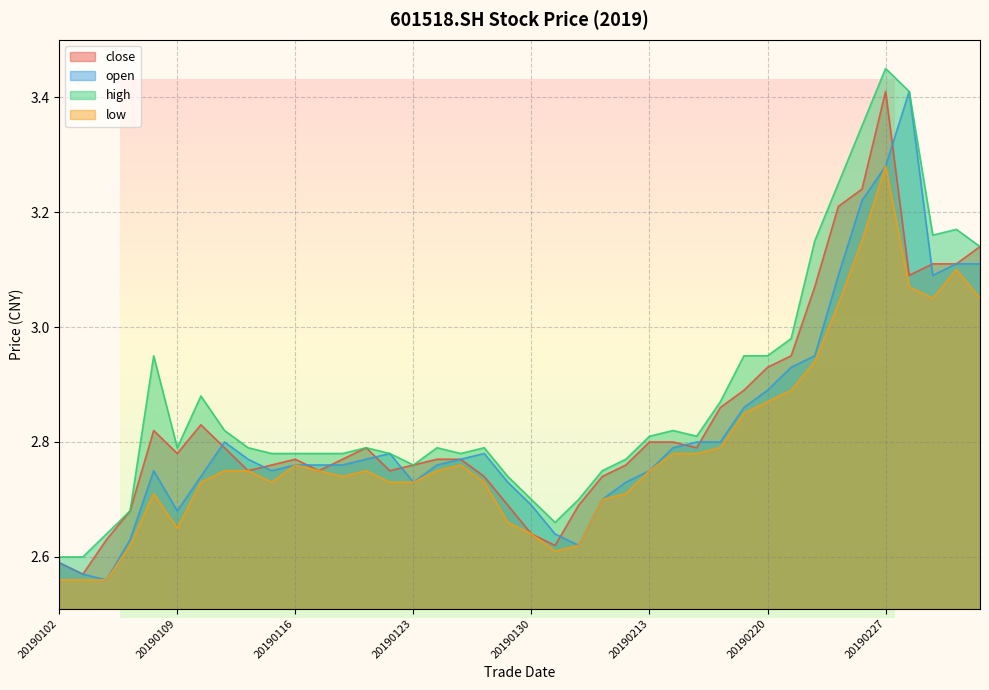

True or false: open and close cross at least once.

True